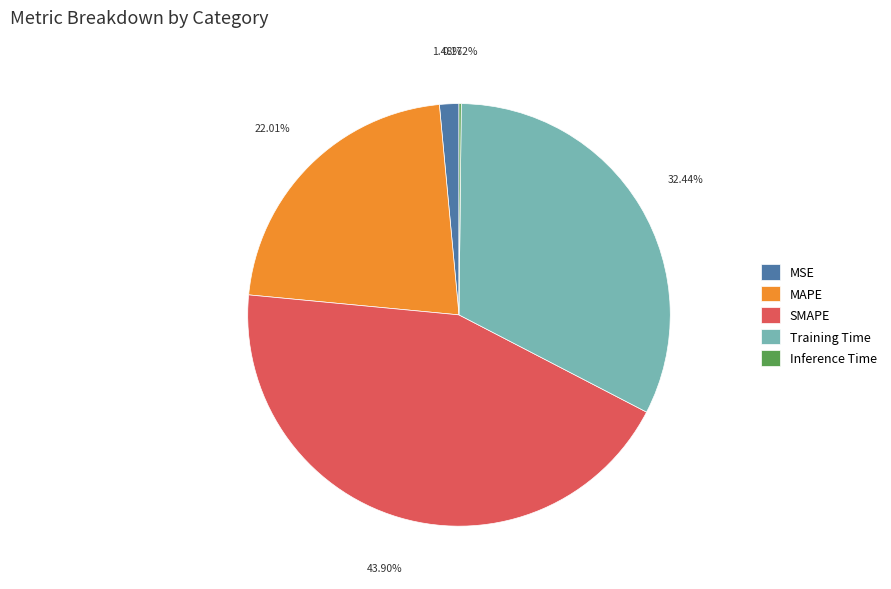

Which slice is the largest?

SMAPE